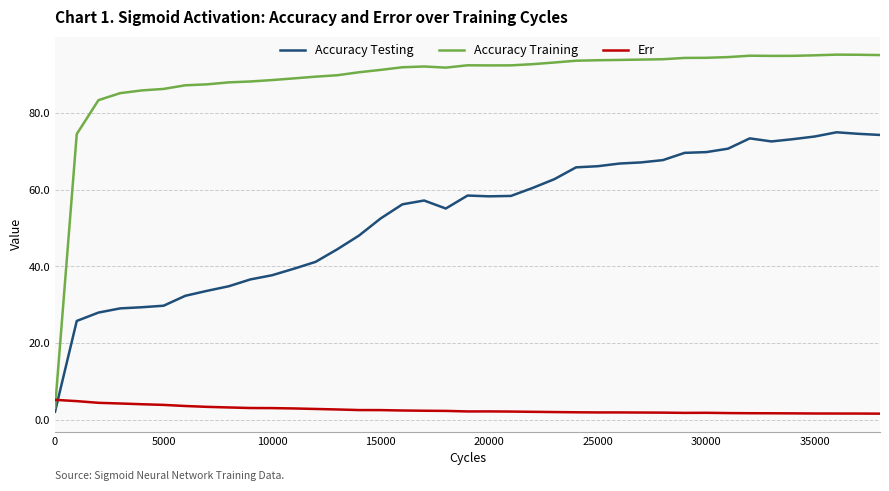

True or false: Err and Accuracy Testing intersect in this chart.

True